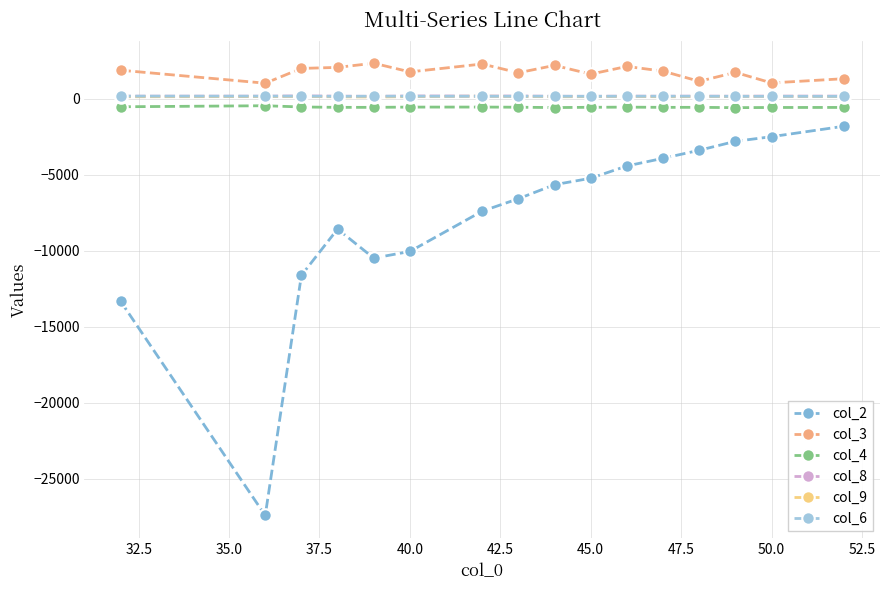

What is the maximum value shown in the chart?

2355.7